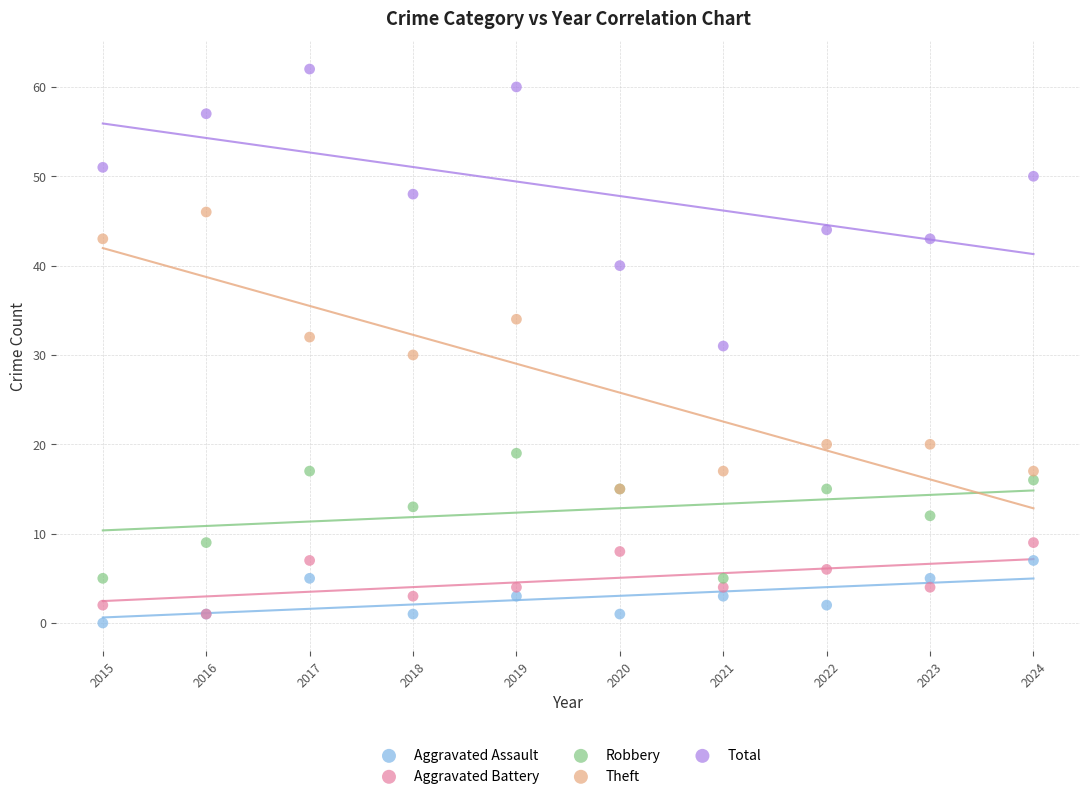

Which series reaches the minimum Y coordinate?

Aggravated Assault